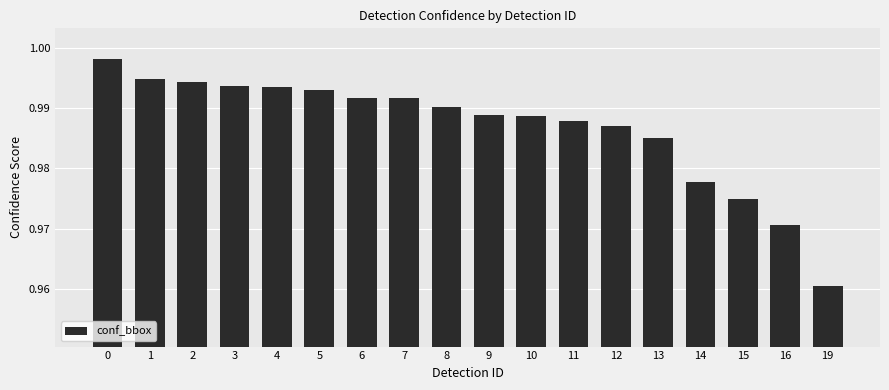

Which category has the lowest value across all series?

19